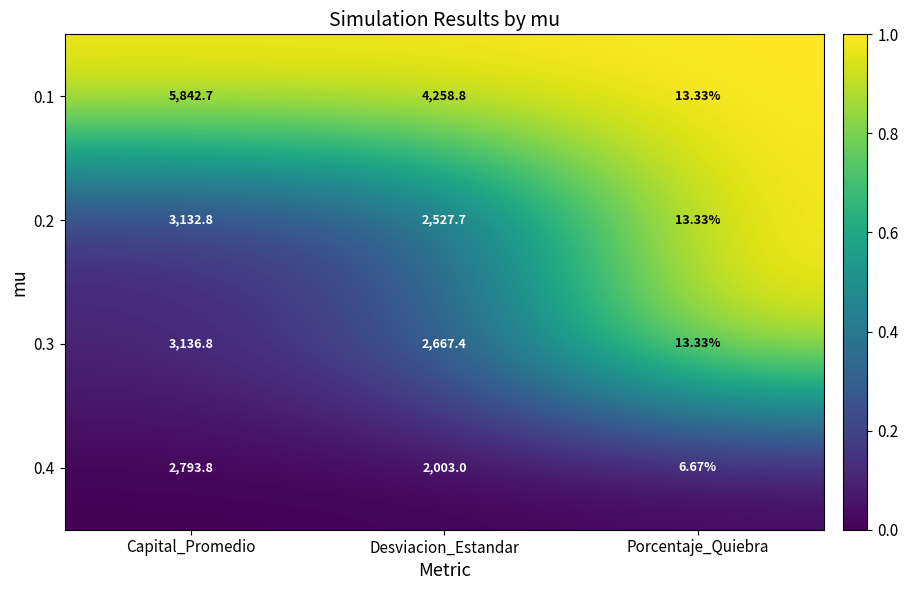

Which series has the largest total across all categories?

0.1